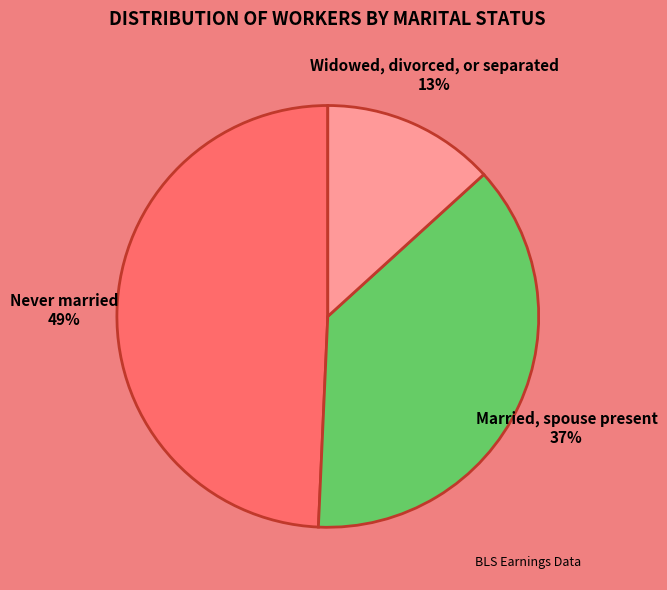

Does any single category account for the majority?

No